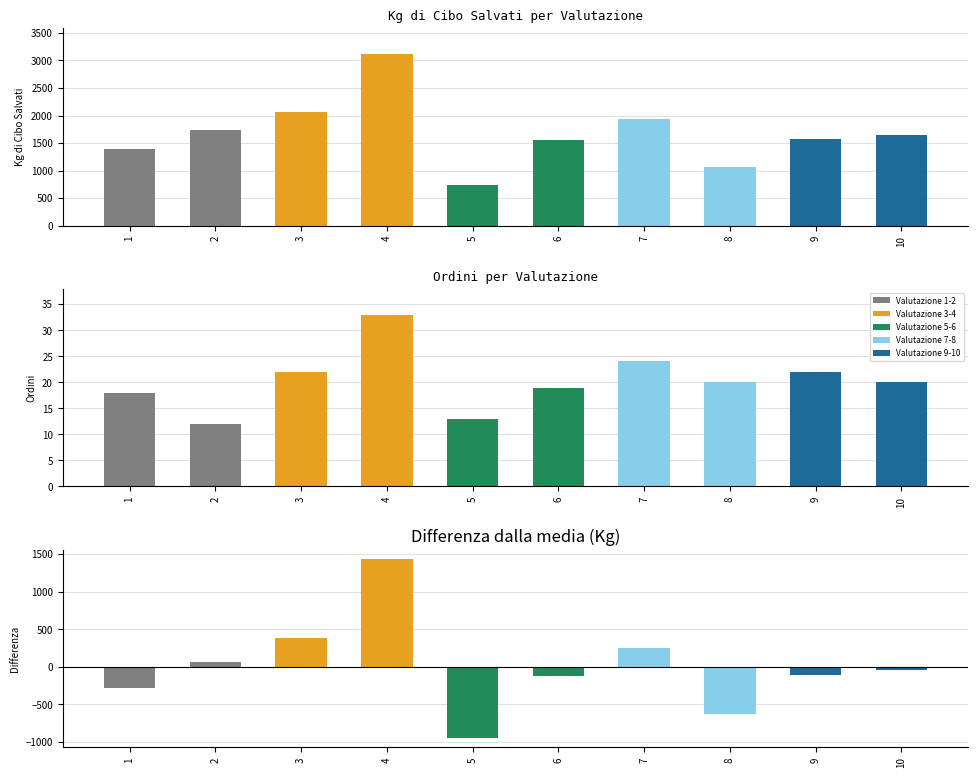

Count the number of data series in this chart.

3